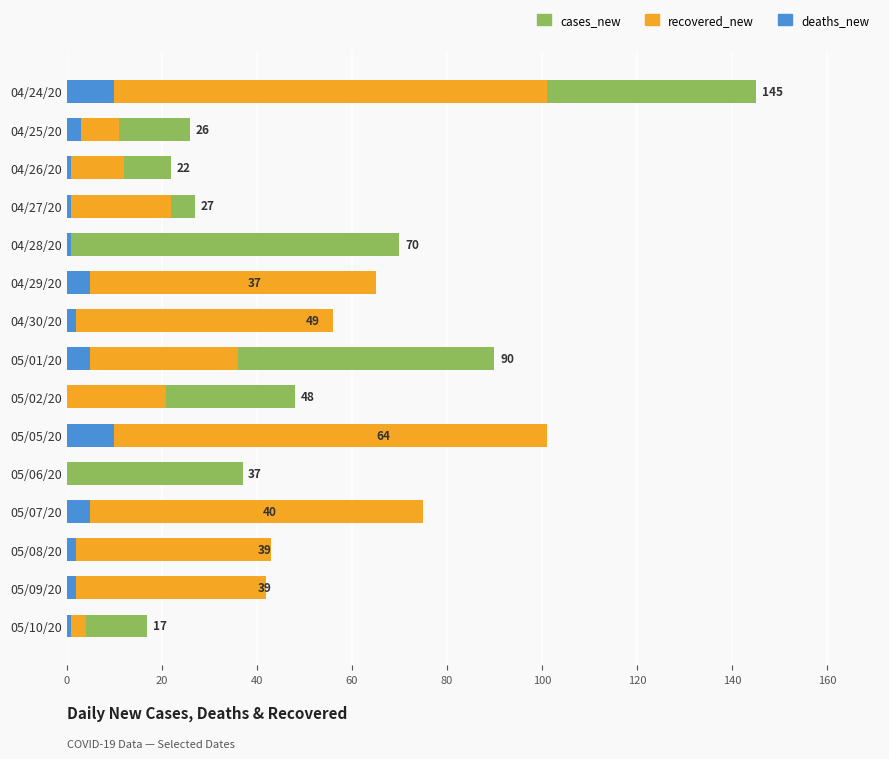

How many groups of bars are there?

15